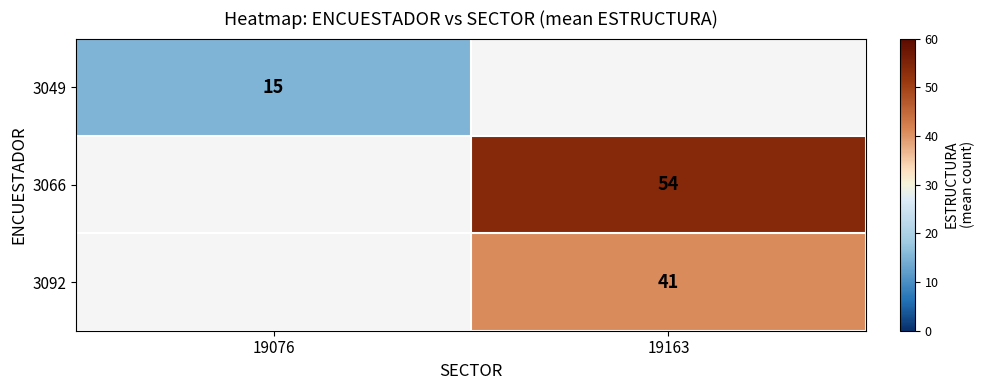

How many categories are shown in the chart?

2